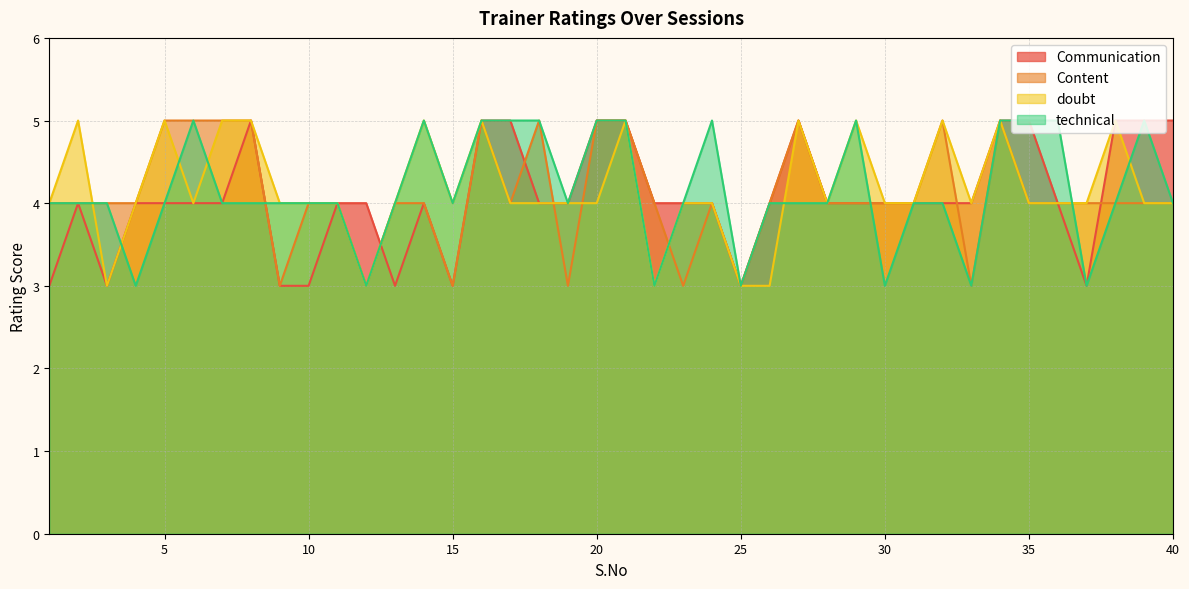

How many data points in Communication are less than 4?

8